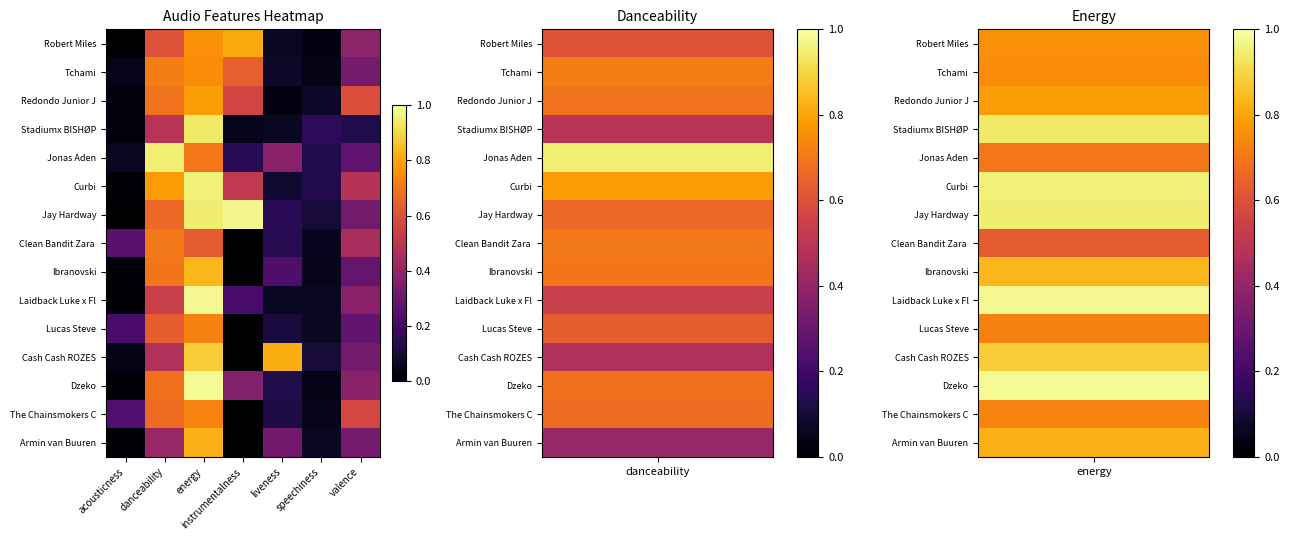

What is the difference between the highest and lowest values at acousticness?

0.3